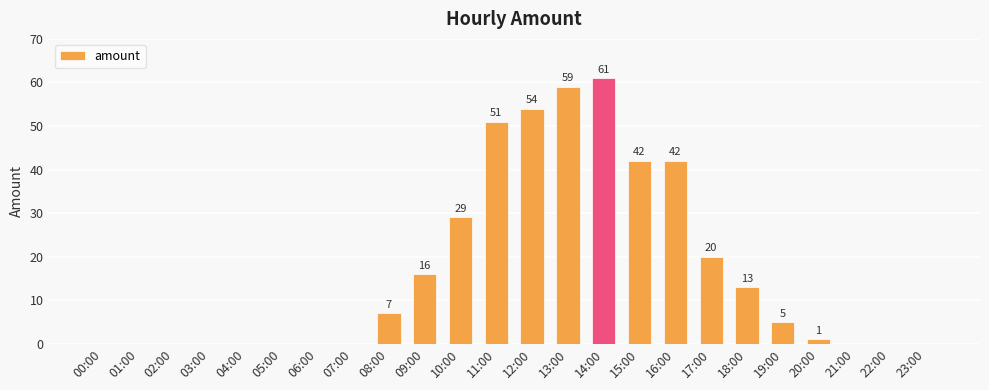

Reading left to right, what are all the values shown in this chart?

00:00=0	01:00=0	02:00=0	03:00=0	04:00=0	05:00=0	06:00=0	07:00=0	08:00=7	09:00=16	10:00=29	11:00=51	12:00=54	13:00=59	14:00=61	15:00=42	16:00=42	17:00=20	18:00=13	19:00=5	20:00=1	21:00=0	22:00=0	23:00=0